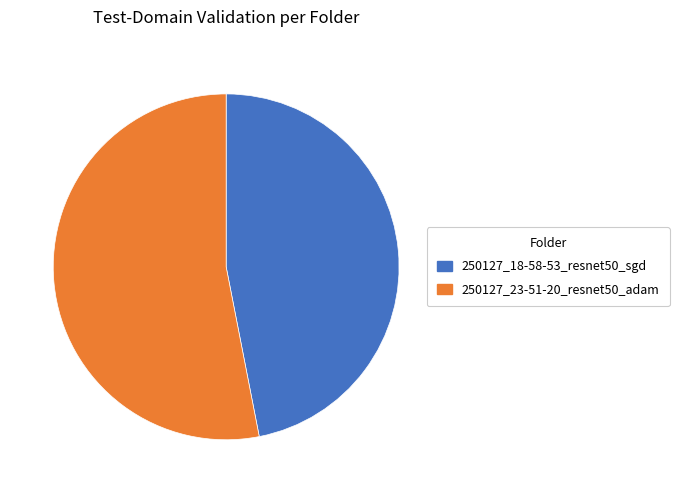

Which has a higher value, 250127_18-58-53_resnet50_sgd or 250127_23-51-20_resnet50_adam?

250127_23-51-20_resnet50_adam